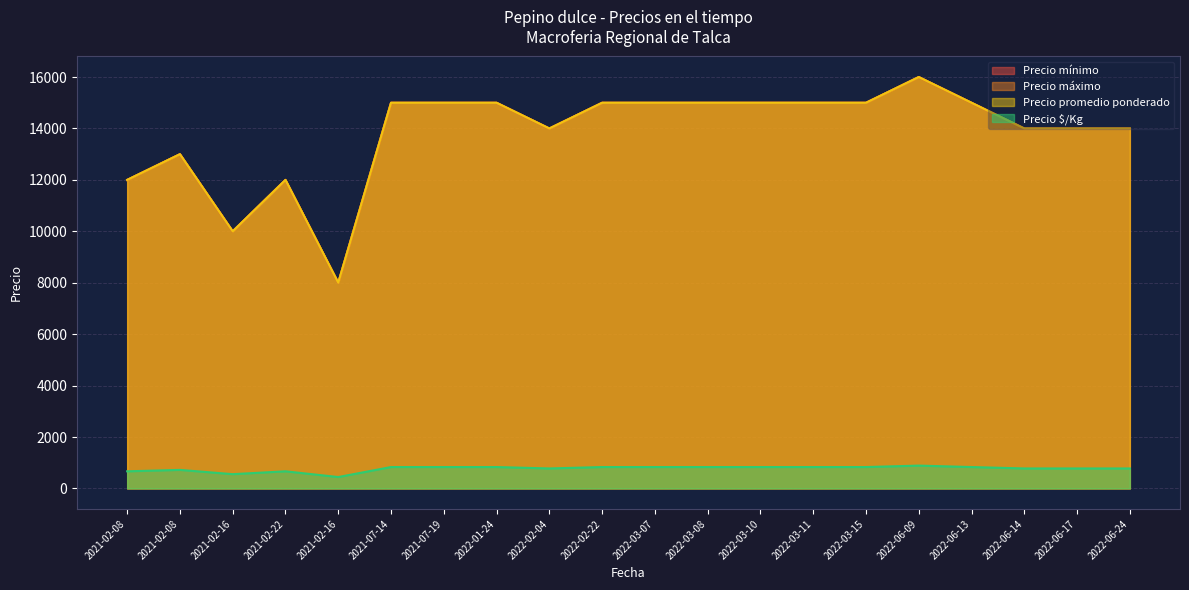

The value of Precio promedio ponderado at 2021-02-08 is 13000. True or false?

True